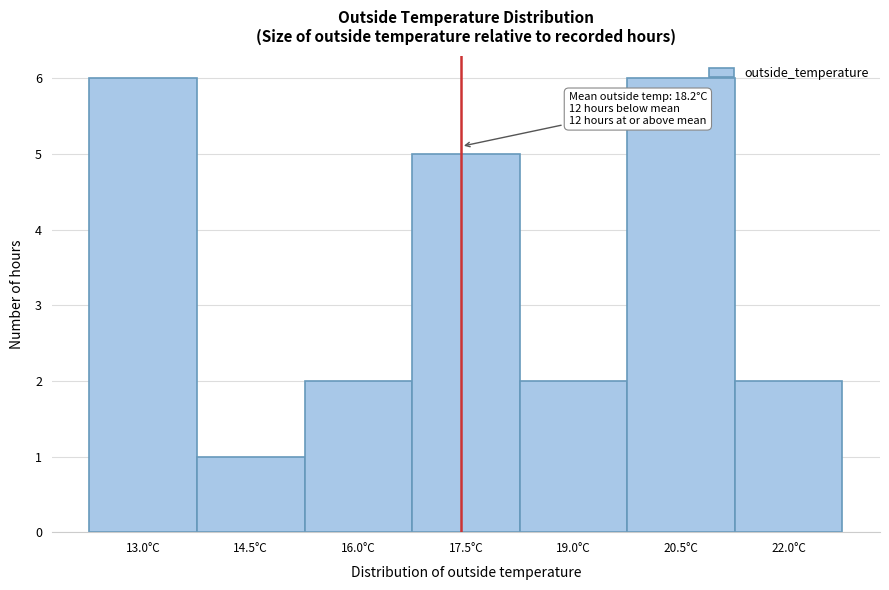

Reading left to right, extract all data points from this chart.

6	1	2	5	2	6	2